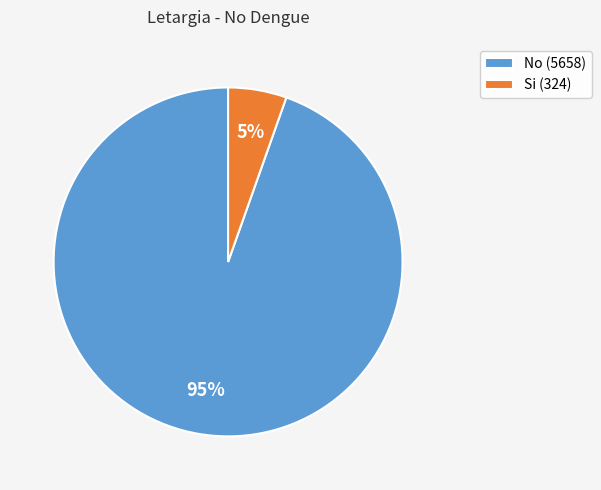

To the nearest percent, what is the combined percentage of Si and No?

100%